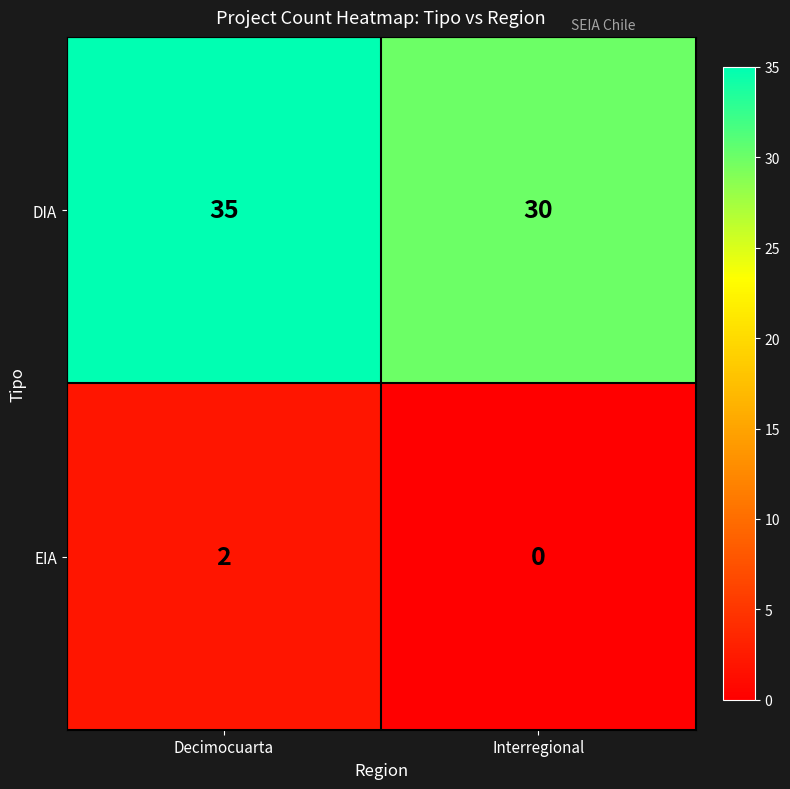

Reading left to right, extract all data points from this chart.

DIA: Decimocuarta=35	Interregional=30
EIA: Decimocuarta=2	Interregional=0